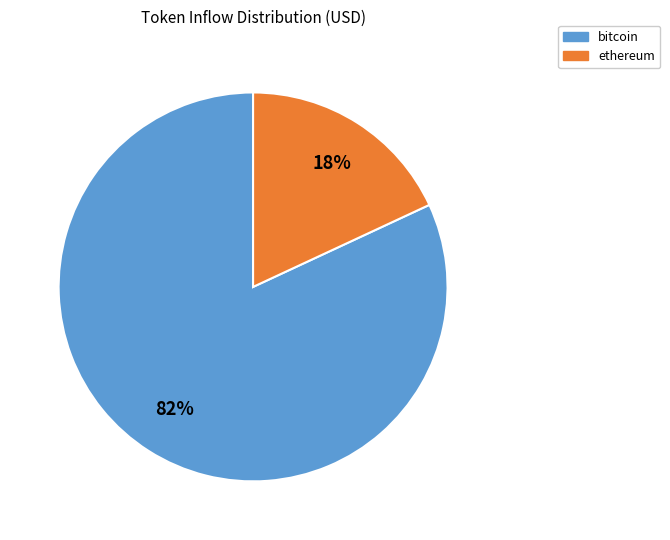

Combined, do bitcoin and ethereum account for over 50%?

Yes